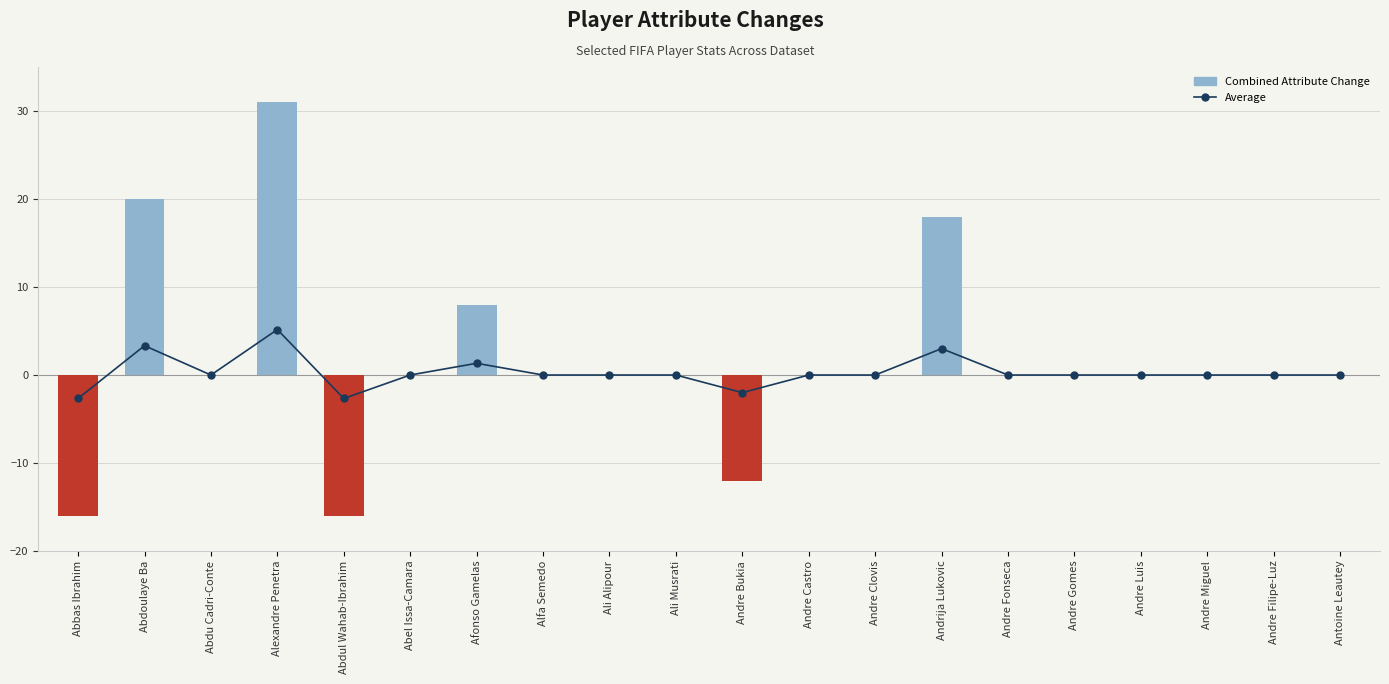

Which series changed the most between Andre Clovis and Andrija Lukovic?

Combined Attribute Change